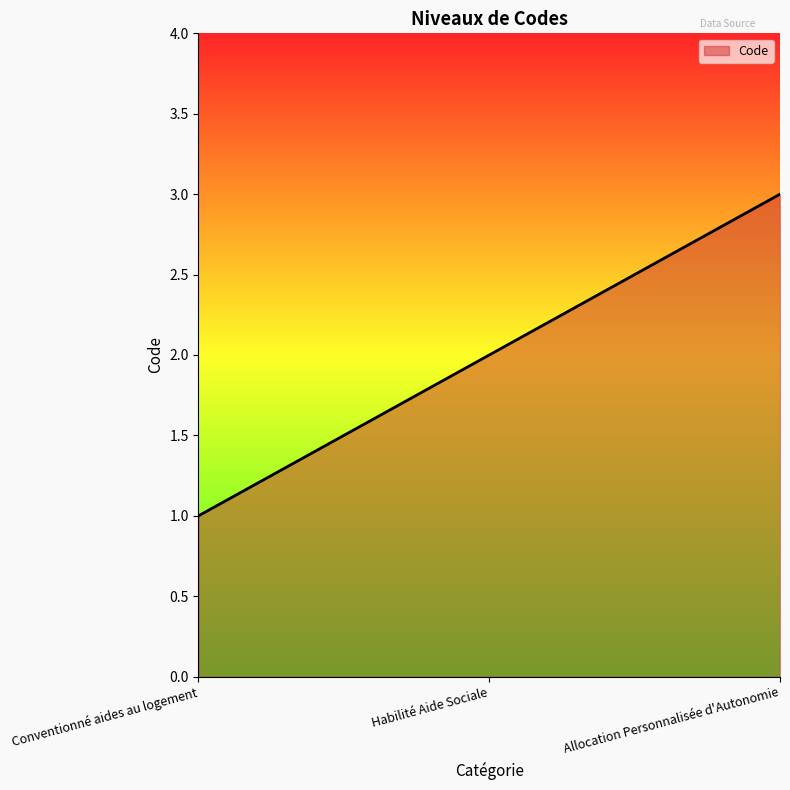

True or false: the data shows 2 at Habilité Aide Sociale.

True